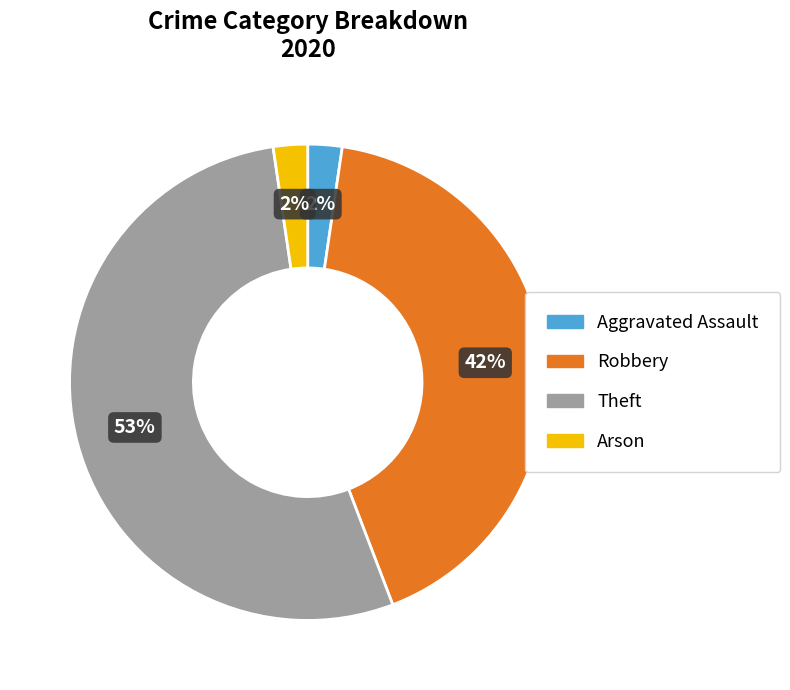

To the nearest percent, what is the combined percentage of Aggravated Assault and Robbery?

44%